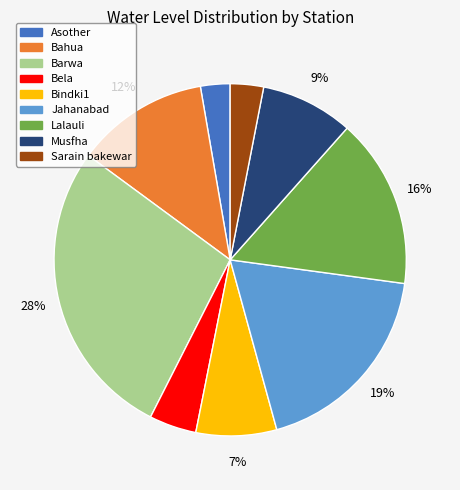

Does Musfha account for over 50% of the chart?

No